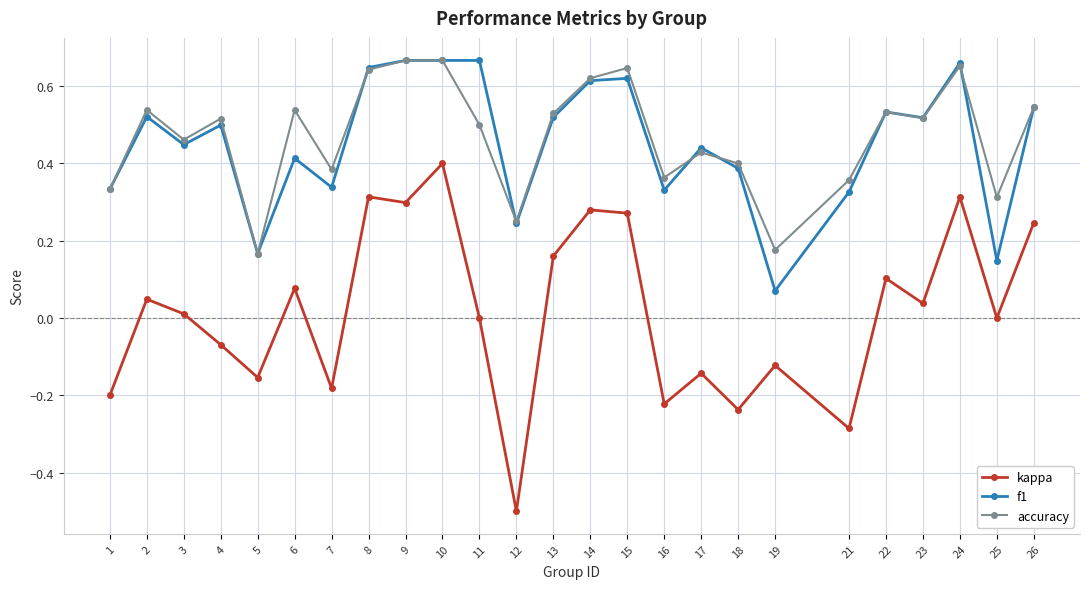

The value of f1 at 13 is 0.5. True or false?

True